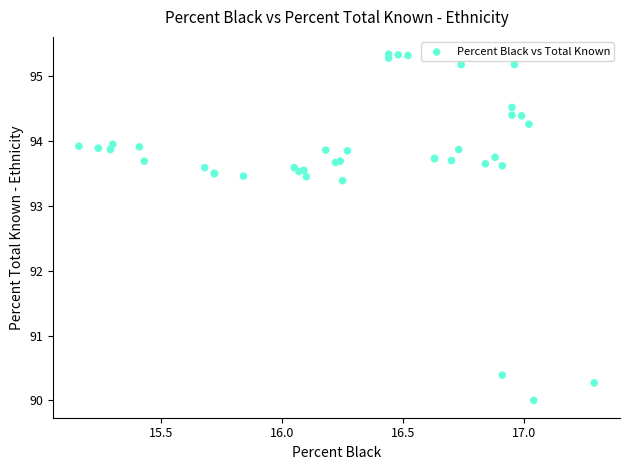

What Y value in the scatter plot is closest to 92?

93.4